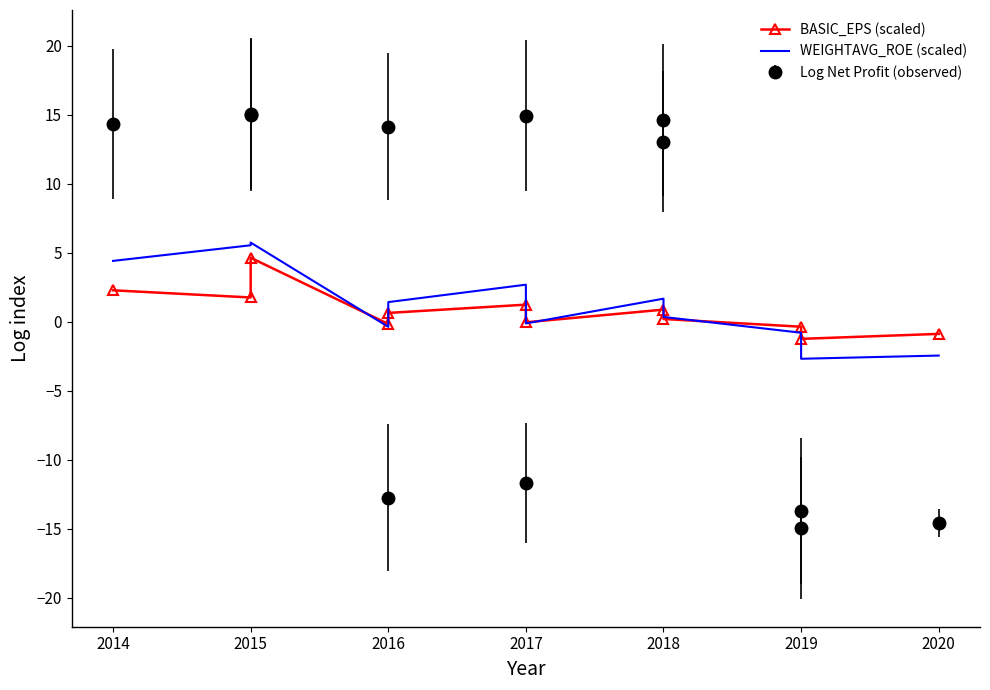

How many times do WEIGHTAVG_ROE (scaled) and BASIC_EPS (scaled) cross each other?

5